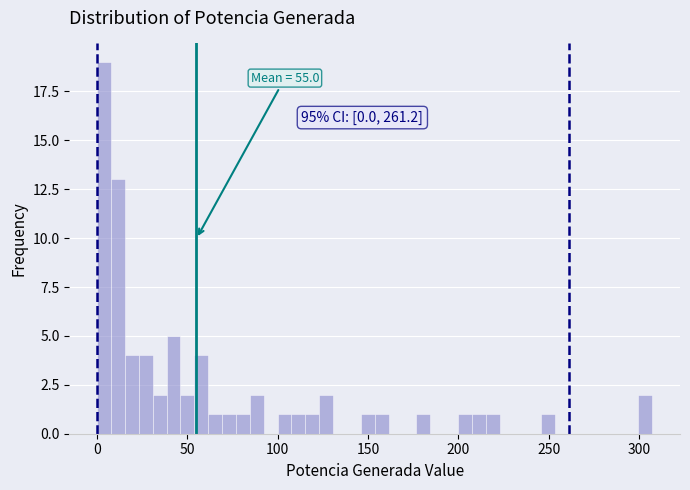

Around what value on the x-axis is the tallest bar? Give the approximate position of its centre, as read against the axis.

5